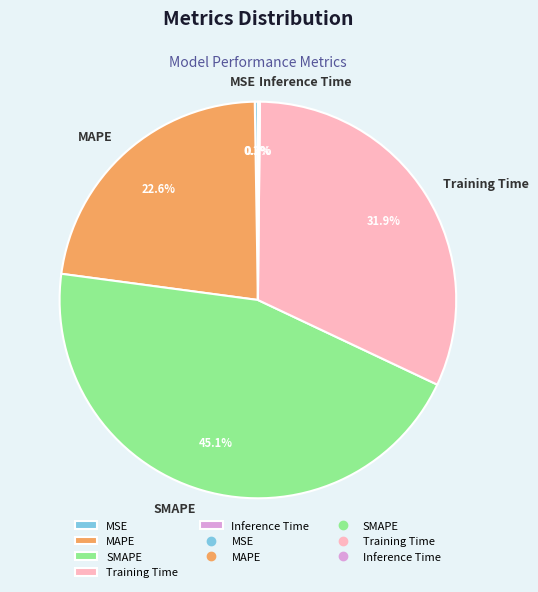

What is the largest slice in the pie chart?

SMAPE